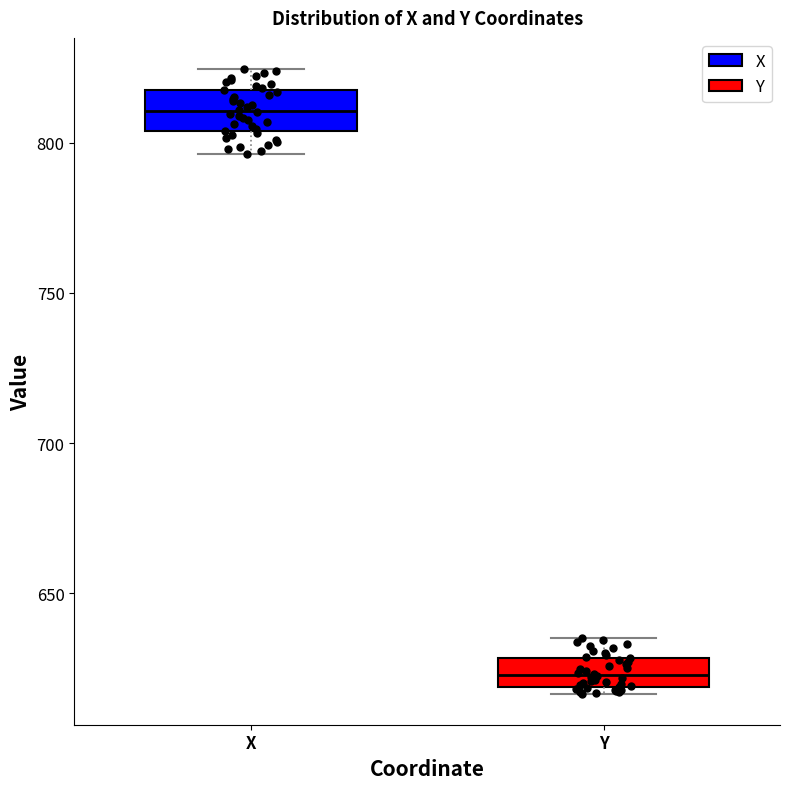

Where is the lower edge of the box for Y on the y-axis? The values are not printed on the chart, so give them approximately, as read against the axis.

620